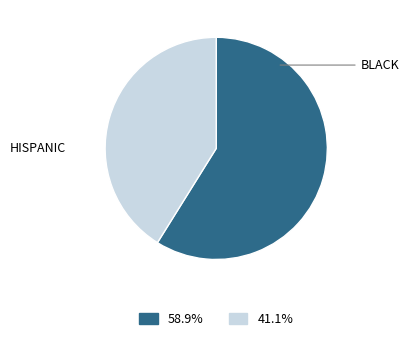

Is there a majority slice in this chart?

Yes